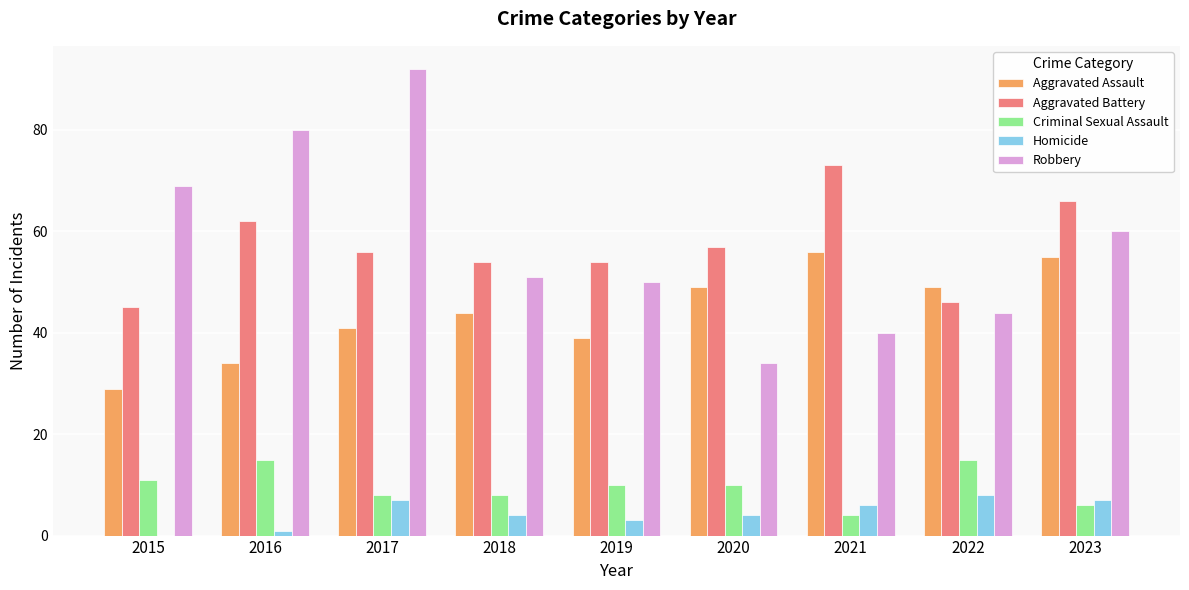

What is the spread (max minus min) of values at 2015?

69